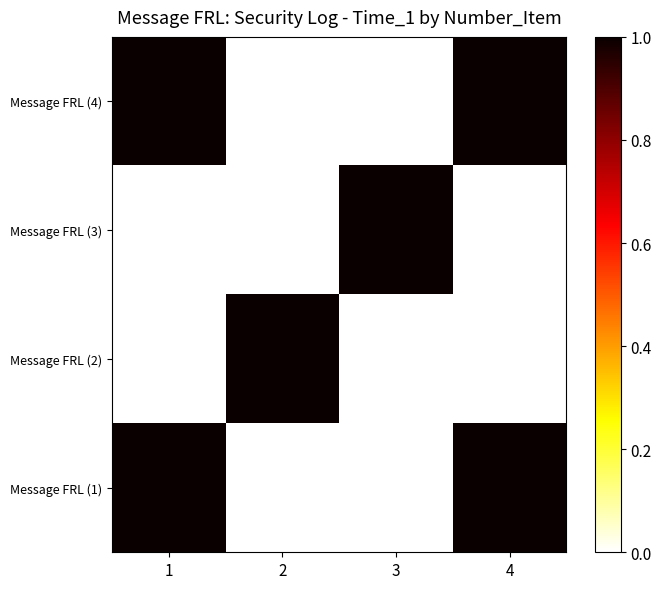

Between 3 and 2, which is larger?

3